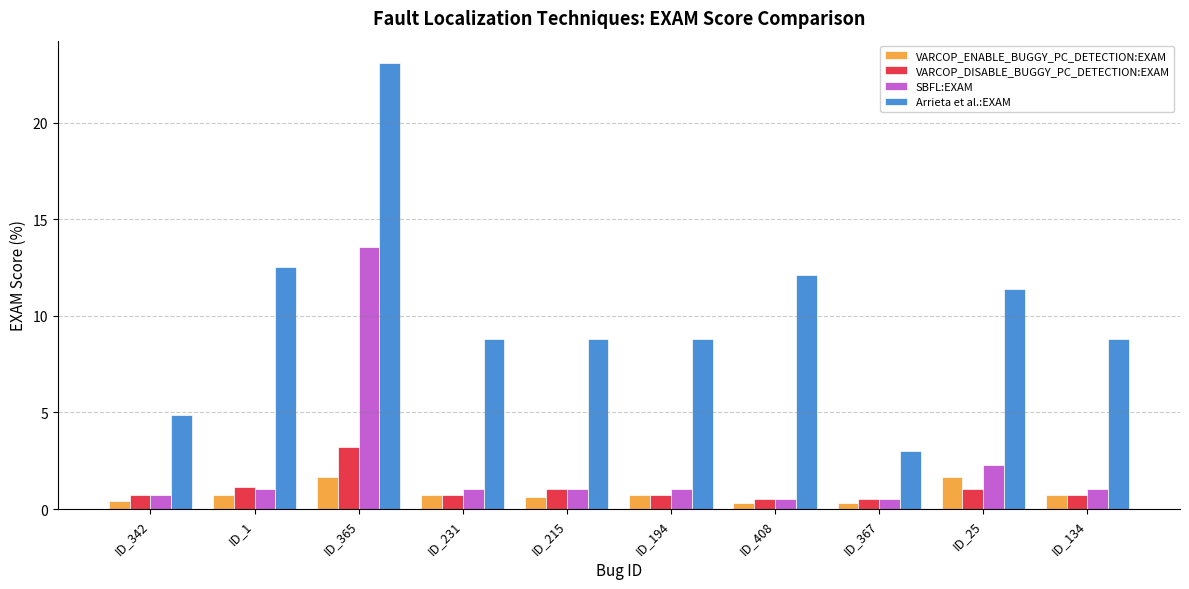

How many data points in Arrieta et al.:EXAM are above 8?

8